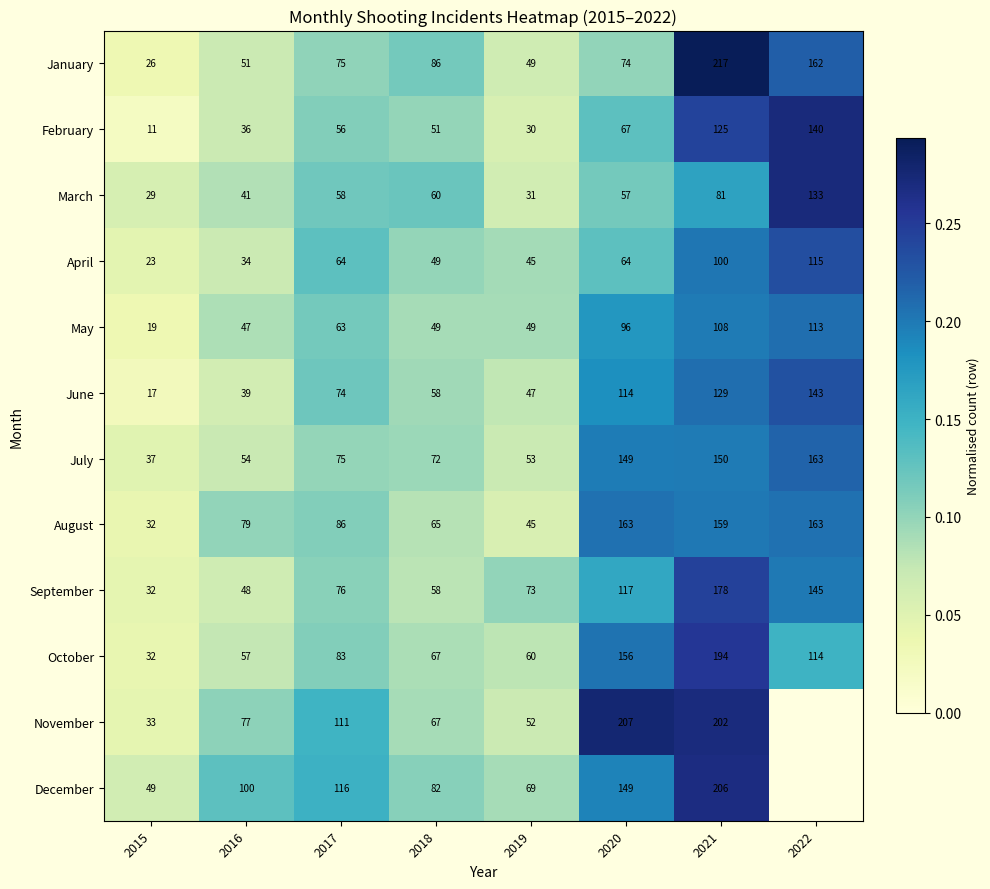

Is the value of February at 2015 greater than the value of December at 2015?

No